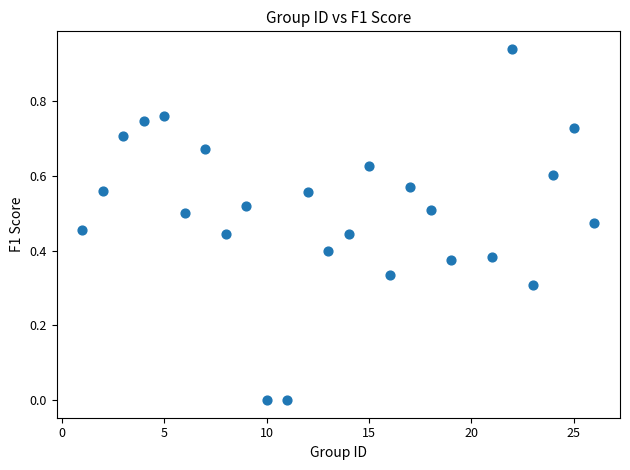

What is the range of X values (max minus min)?

25.0